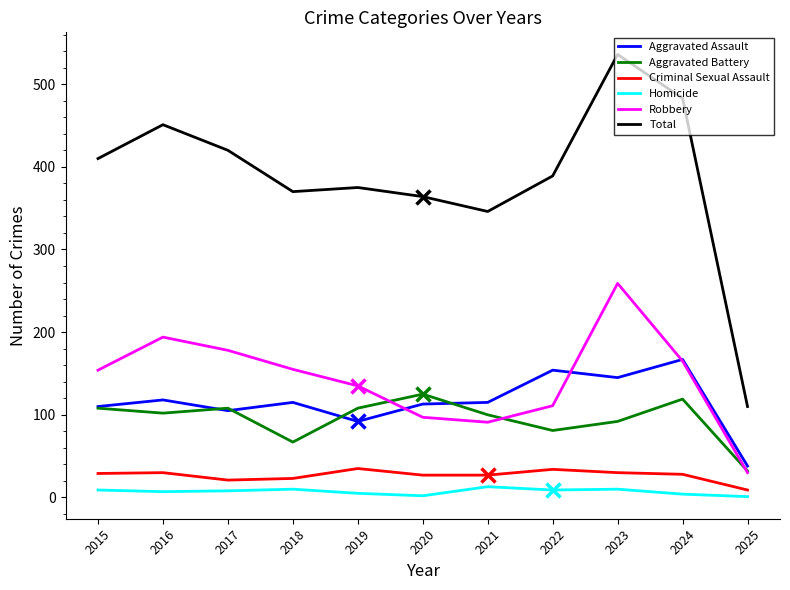

True or false: Aggravated Assault has a value of 167 at 2024.

True